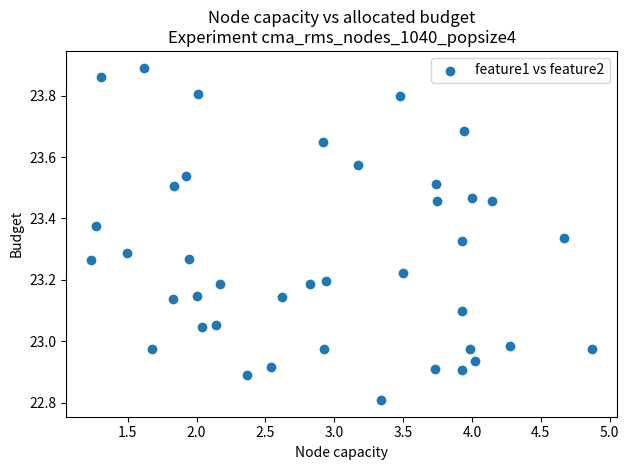

What is the range of Y values (max minus min)?

1.1